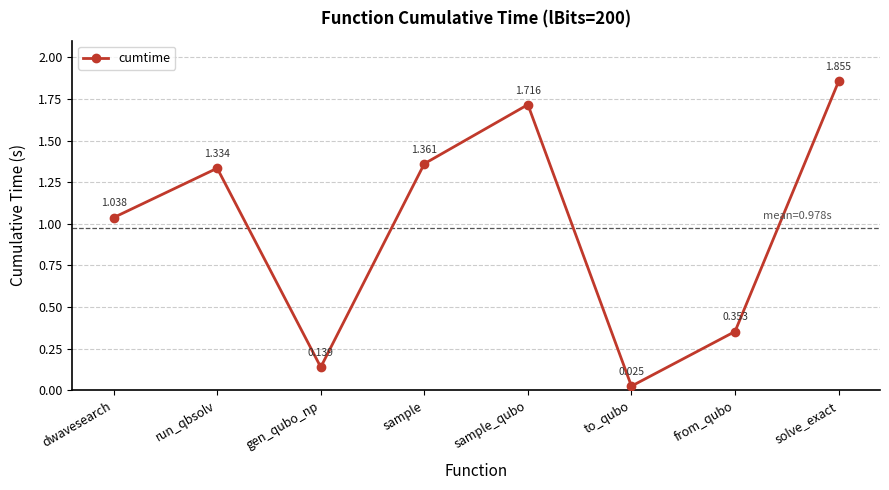

List the labels in order of value, largest first.

solve_exact, sample_qubo, sample, run_qbsolv, dwavesearch, from_qubo, gen_qubo_np, to_qubo